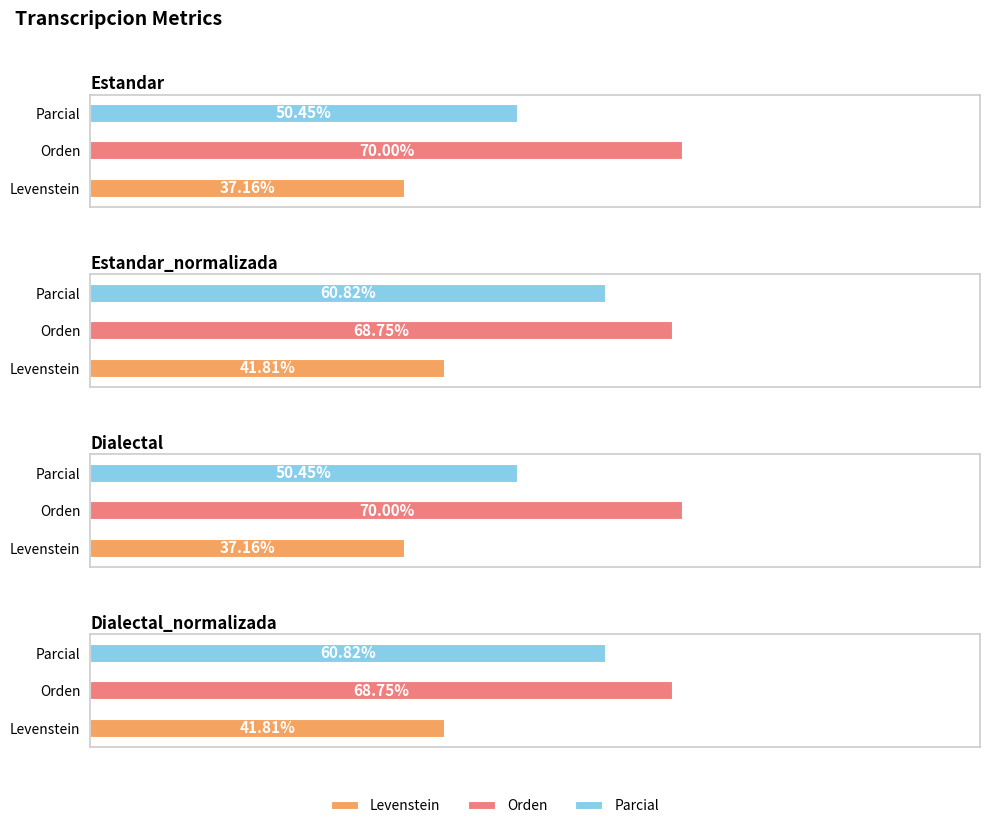

Are the bars grouped side by side (vs. stacked)?

Yes